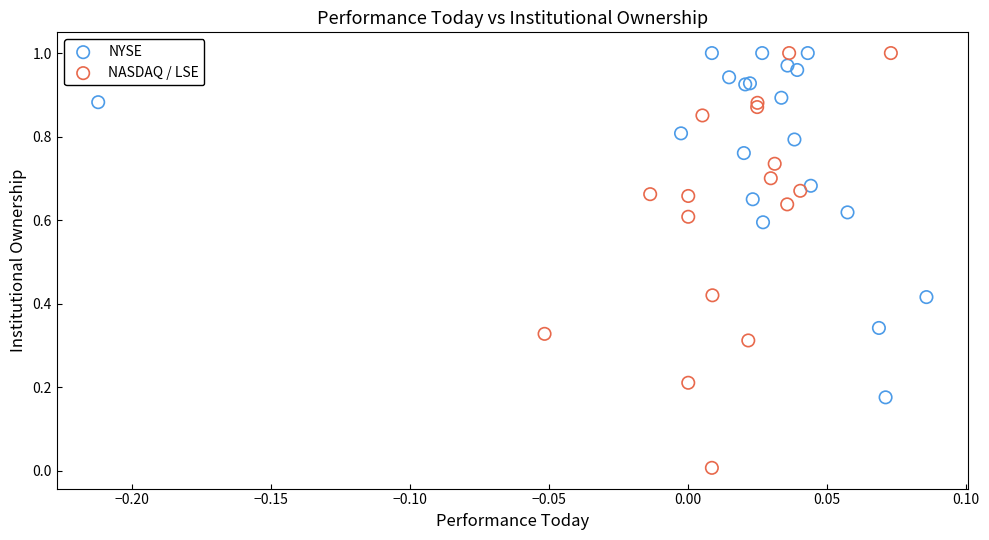

Which series contains the lowest Y value?

NASDAQ / LSE